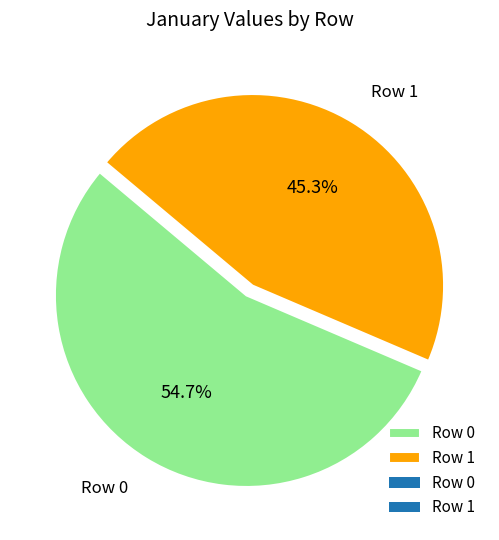

To the nearest percent, what portion does Row 0 represent?

55%